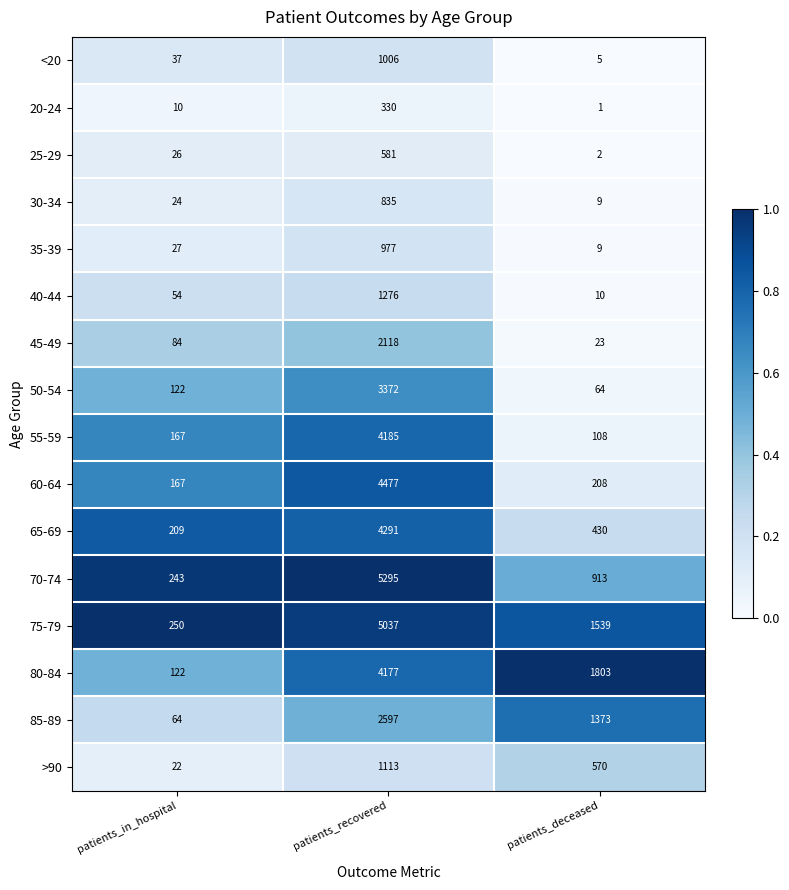

True or false: 35-39 has a value of 9 at patients_deceased.

True